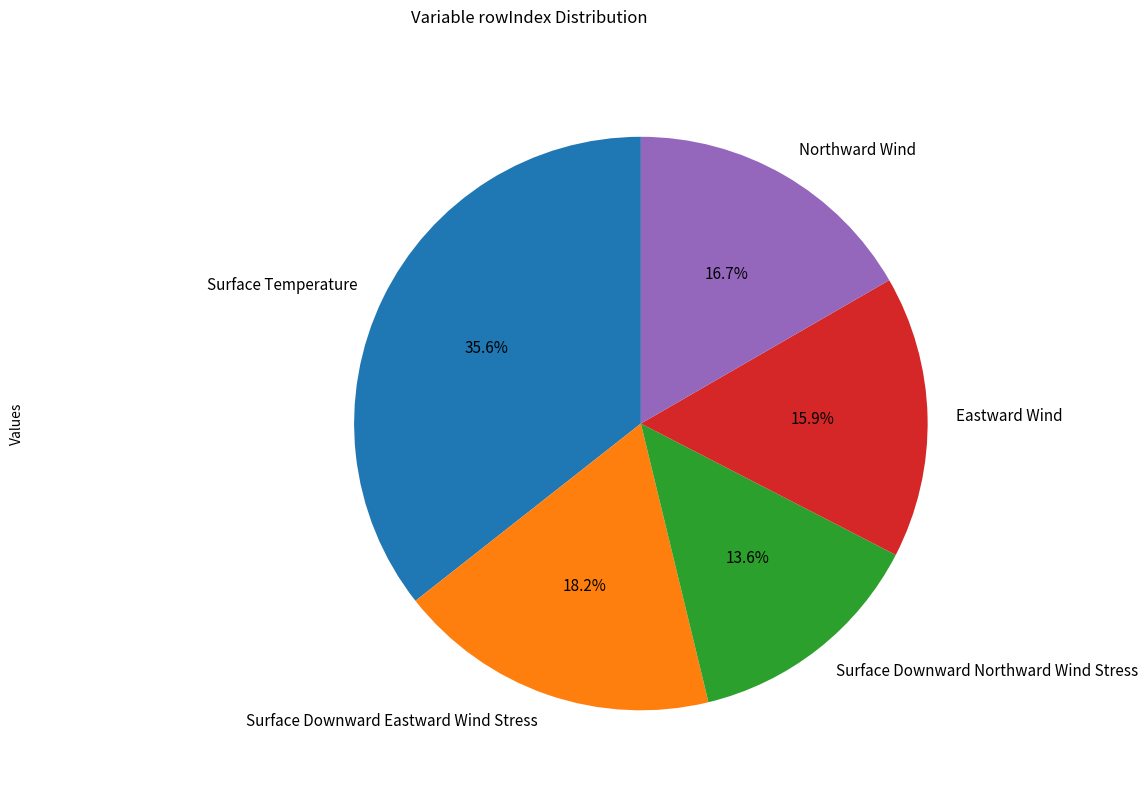

Does any single category account for the majority?

No